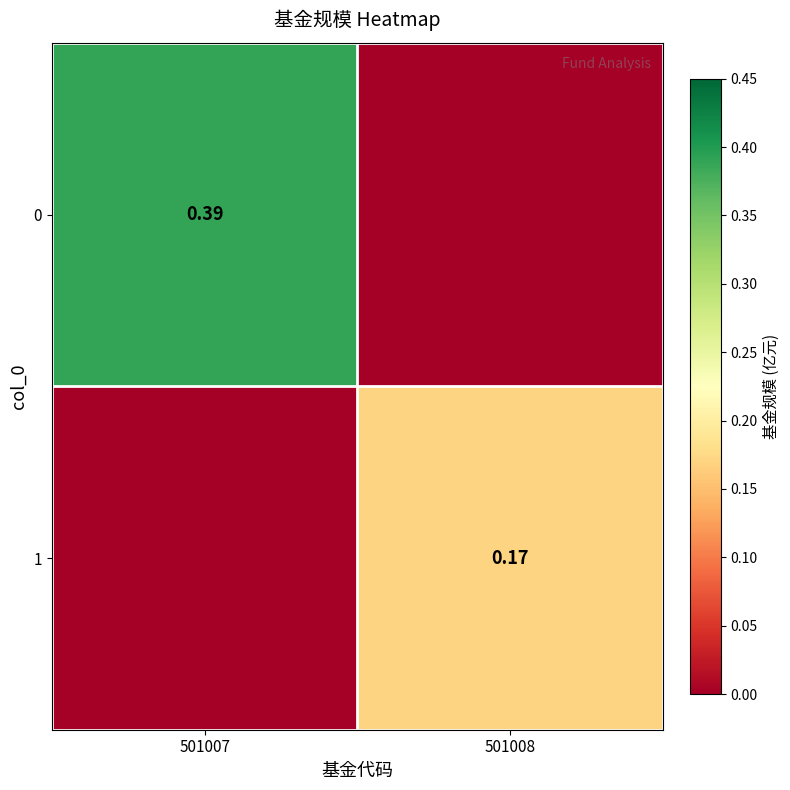

At 501007, list the series in order from largest to smallest.

0, 1